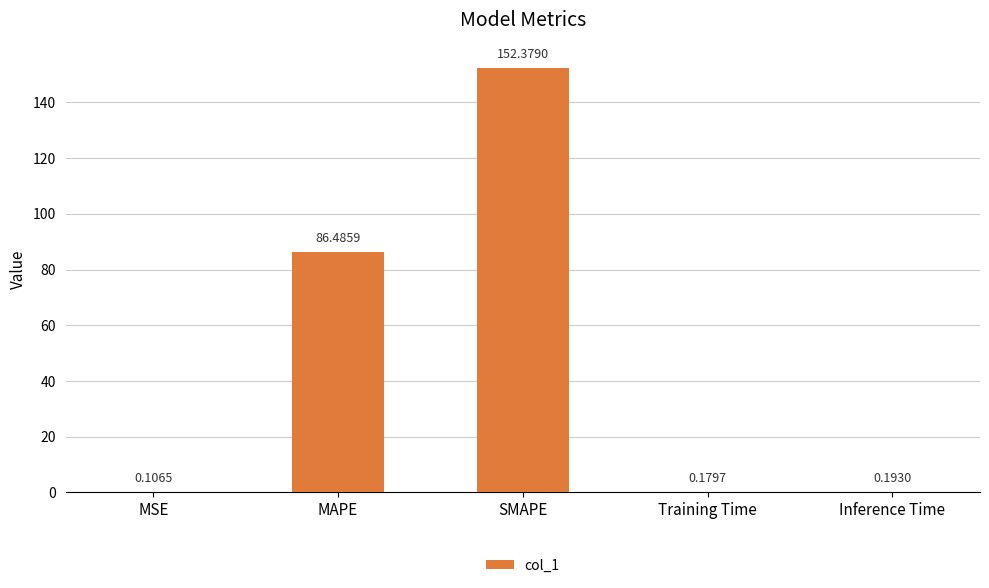

At which label is the value closest to 76?

MAPE